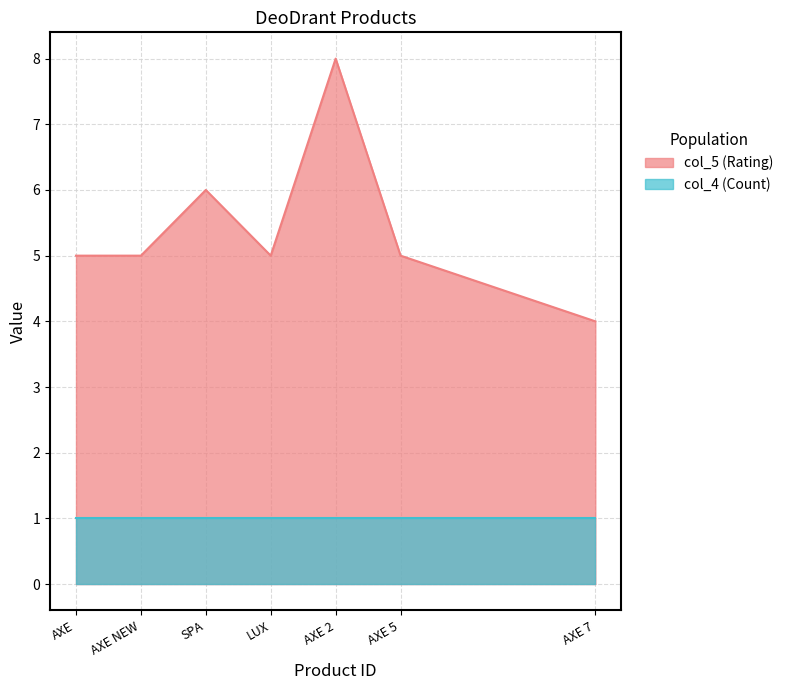

Read the value at SPA.

6